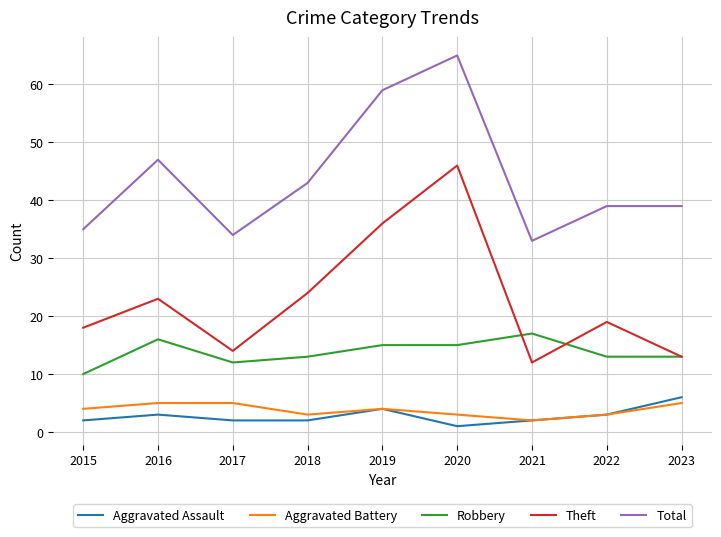

What is the lowest value of the Robbery series?

10